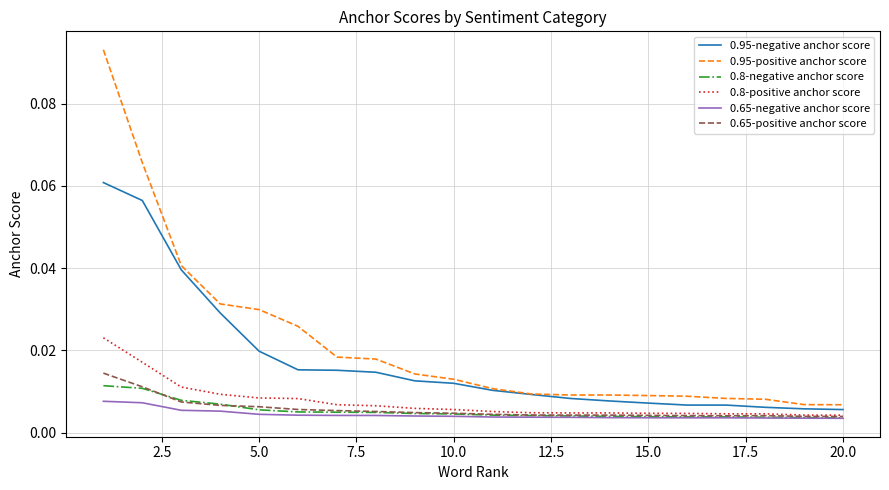

Which series has the widest spread of values?

0.95-positive anchor score